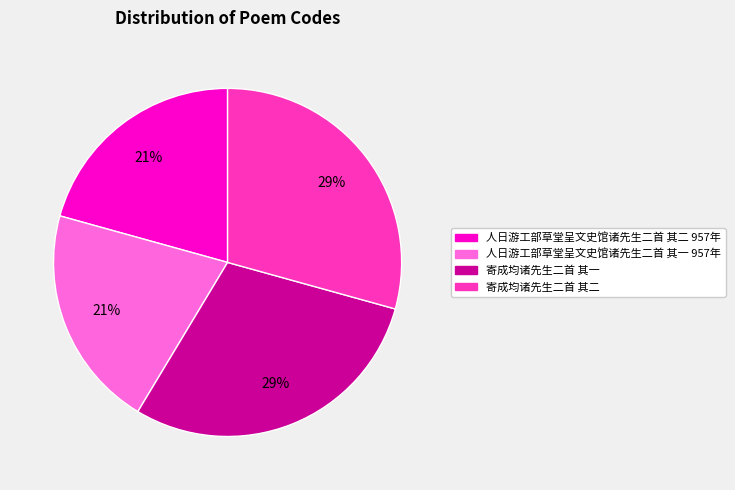

Is 人日游工部草堂呈文史馆诸先生二首 其一 957年 the majority of the pie?

No